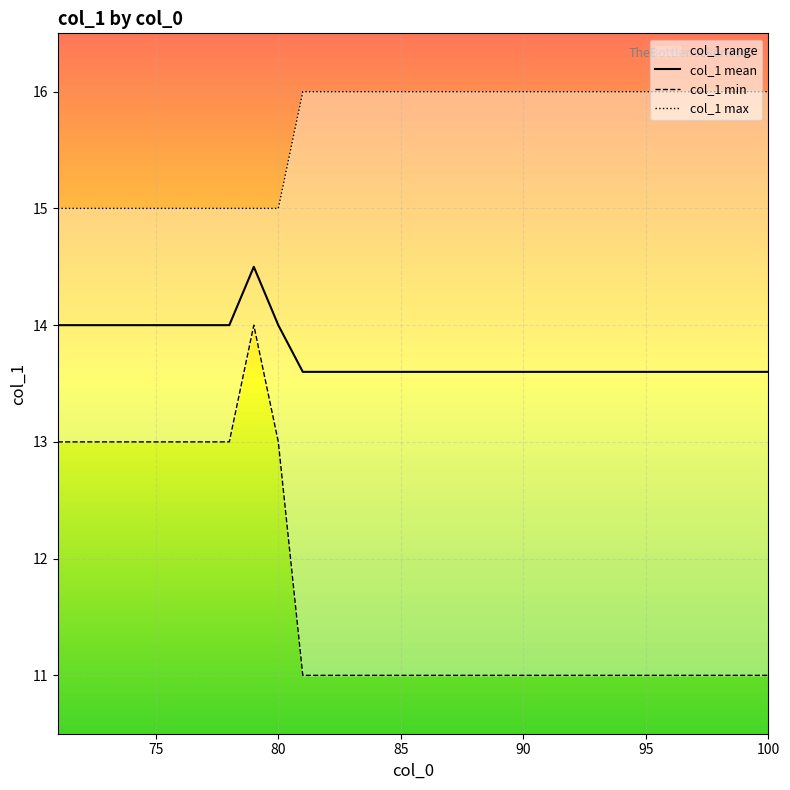

What is the minimum value for col_1 mean?

13.6